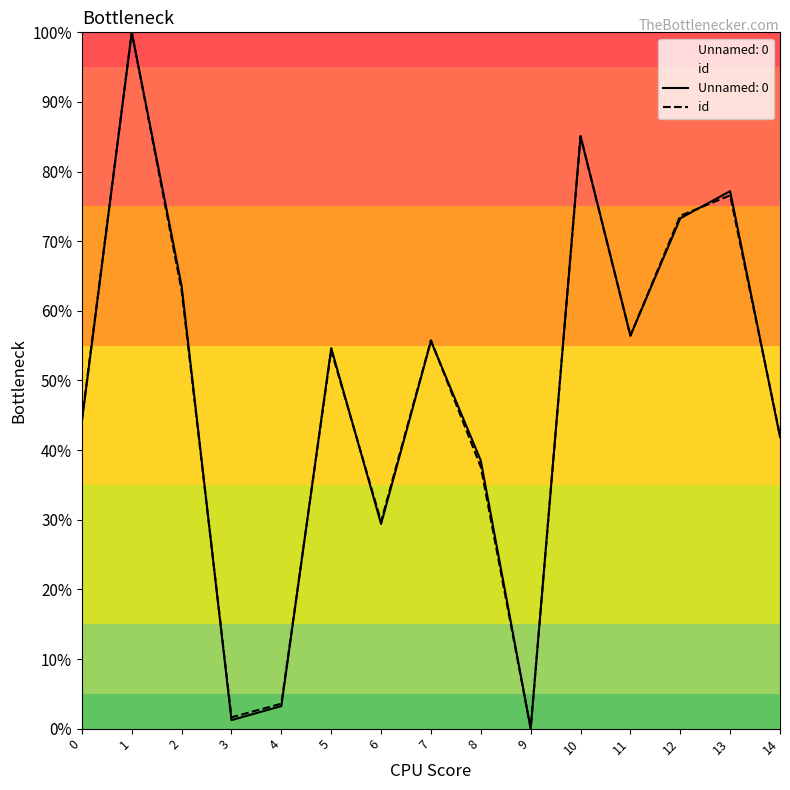

The value at 4 is 0.1. True or false?

False